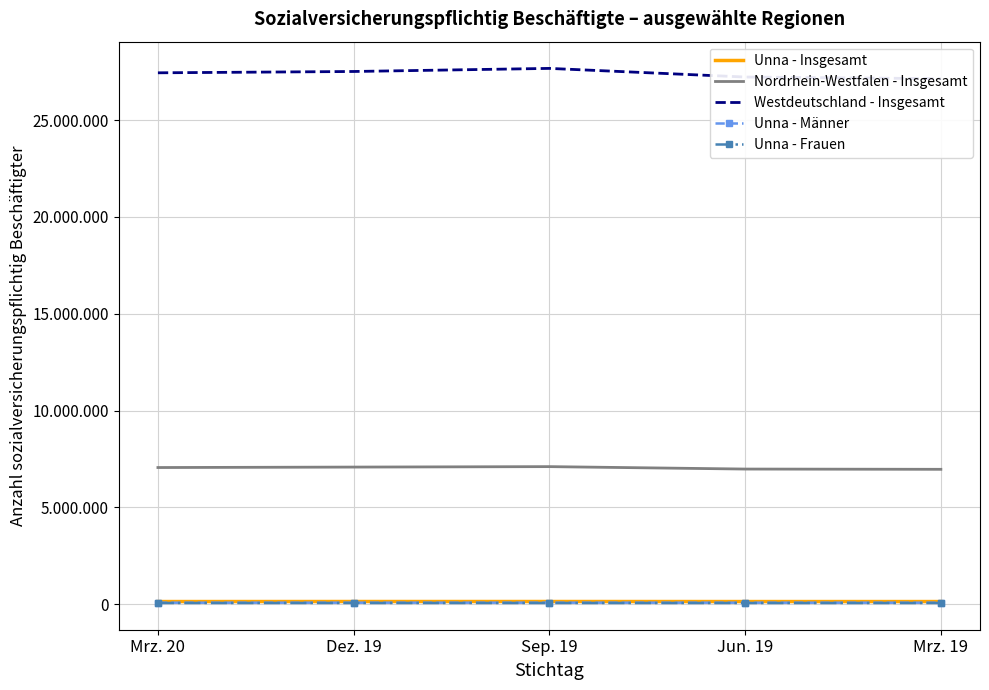

True or false: Unna - Insgesamt and Unna - Frauen intersect in this chart.

False